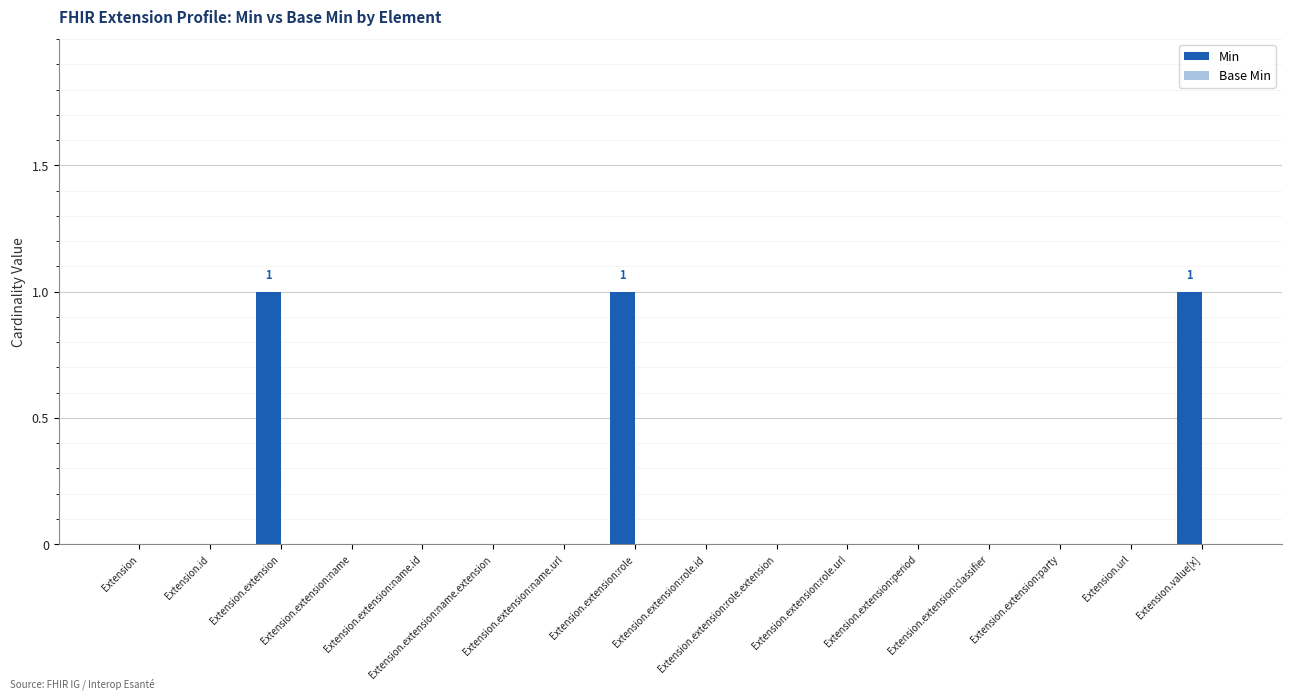

What is the sum of all values?

3